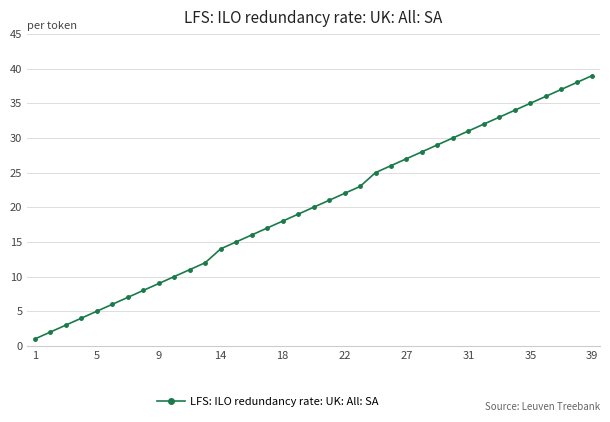

What is the value of the 23rd point from the left?

25